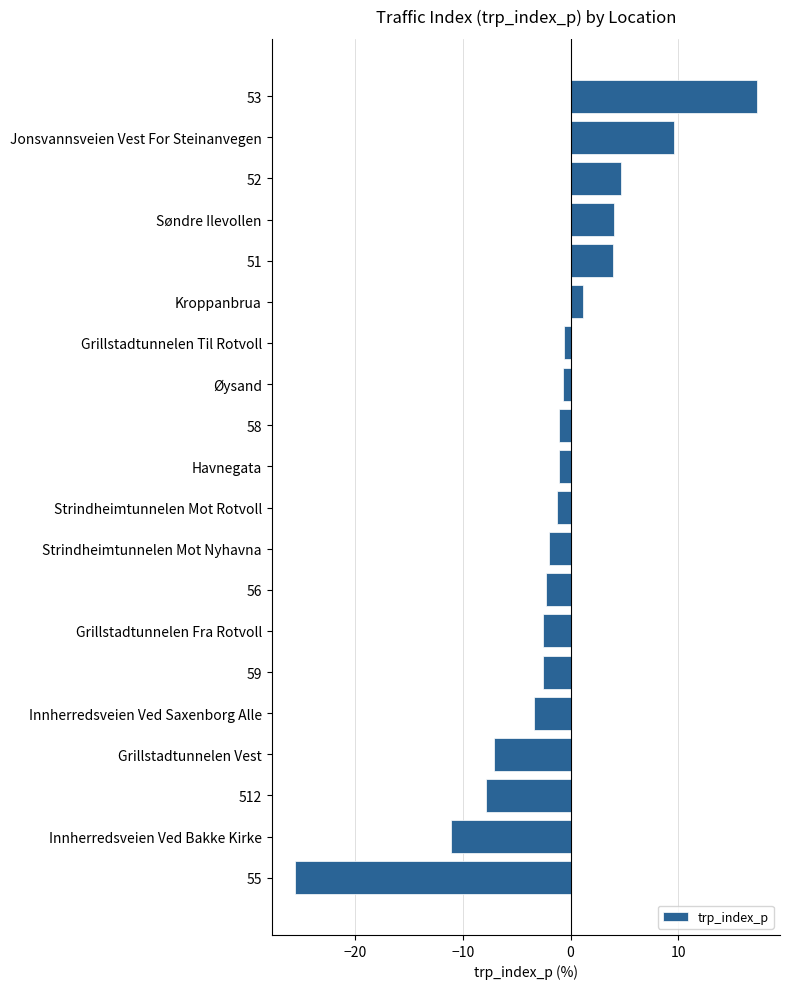

How many positive values are there?

6